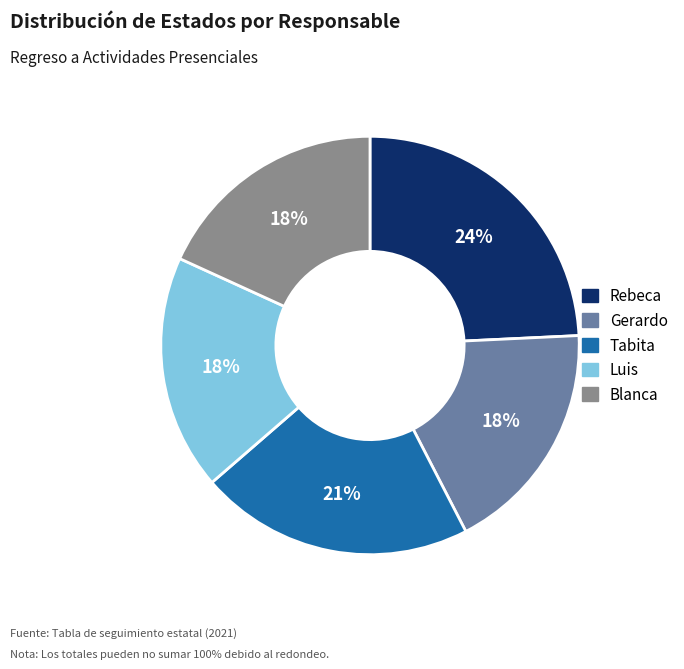

To the nearest percent, what is the difference between the largest and smallest slice percentages?

6%